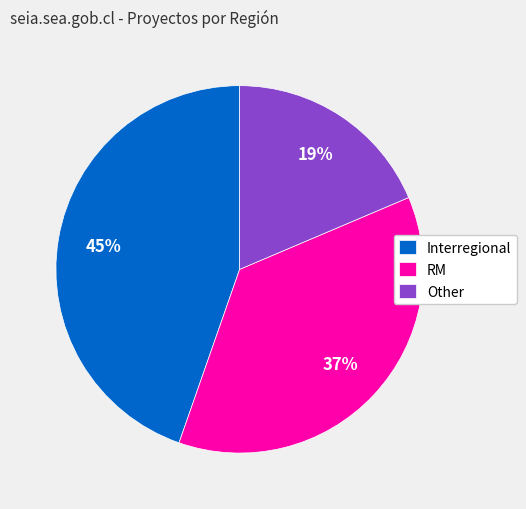

What percentage is the RM slice, to the nearest percent?

37%